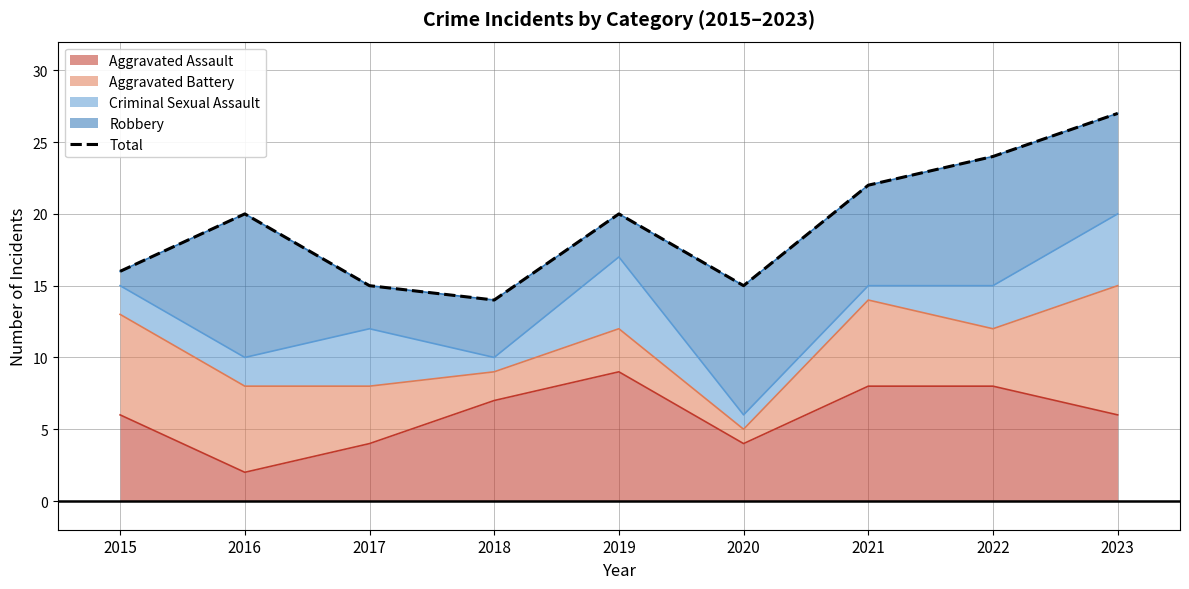

Which has a higher value, 2015 or 2018?

2015